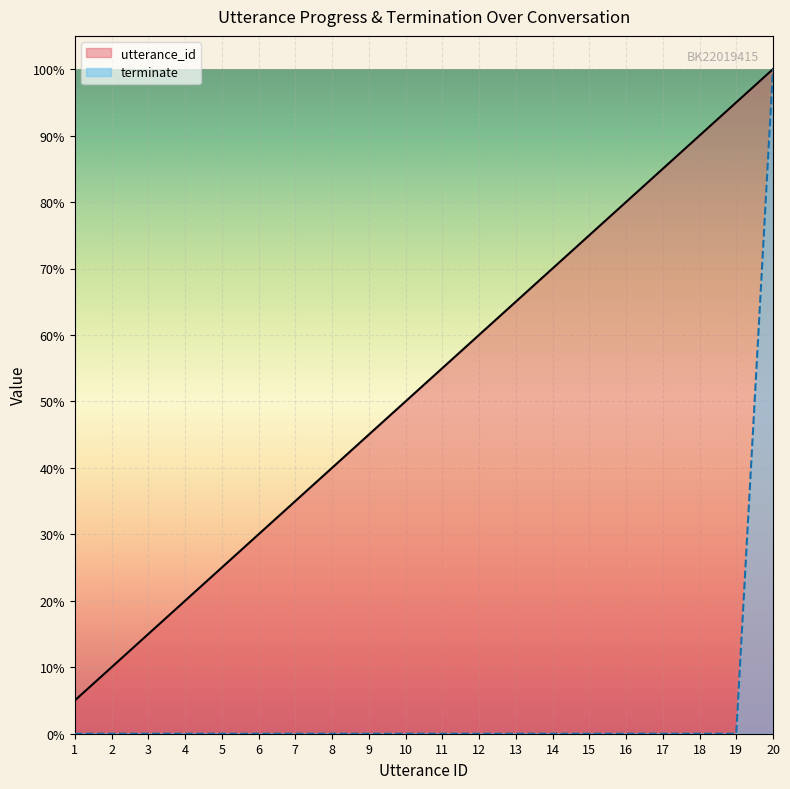

At which label is utterance_id closest to 0?

1